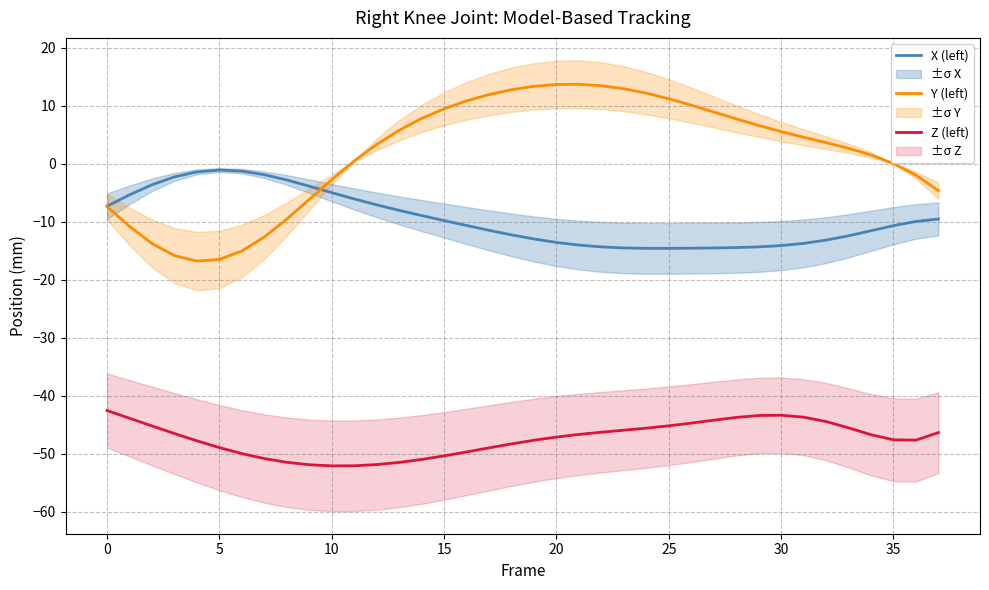

The value of Z (left) at 34 is -46.7. True or false?

True